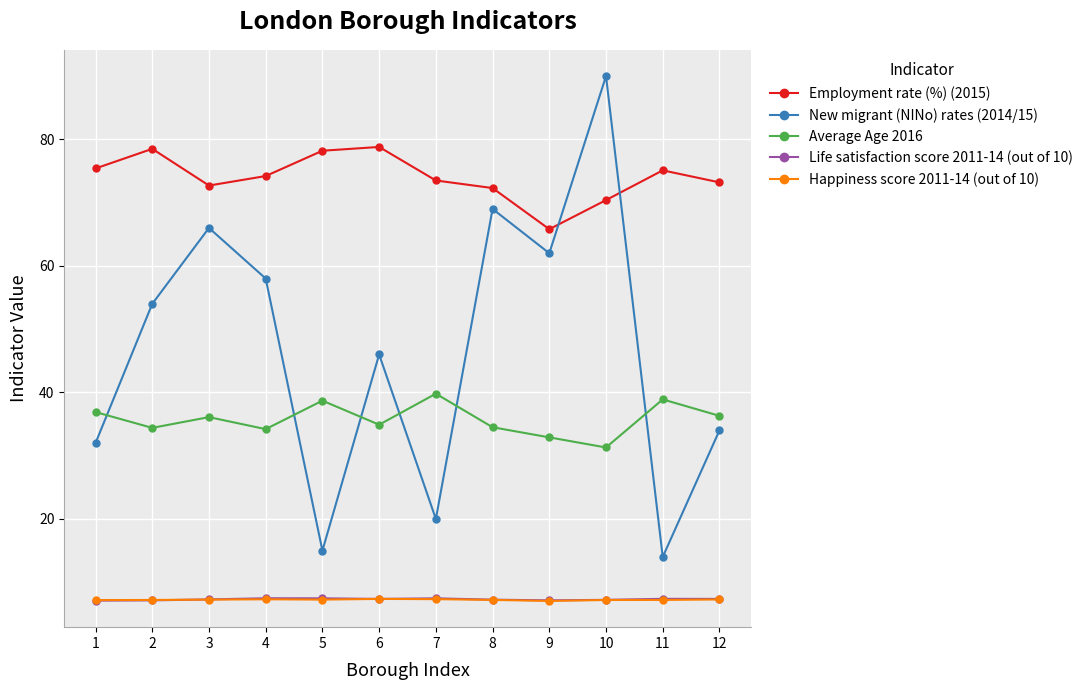

What is the approximate value of New migrant (NINo) rates (2014/15) at 8?

69.0